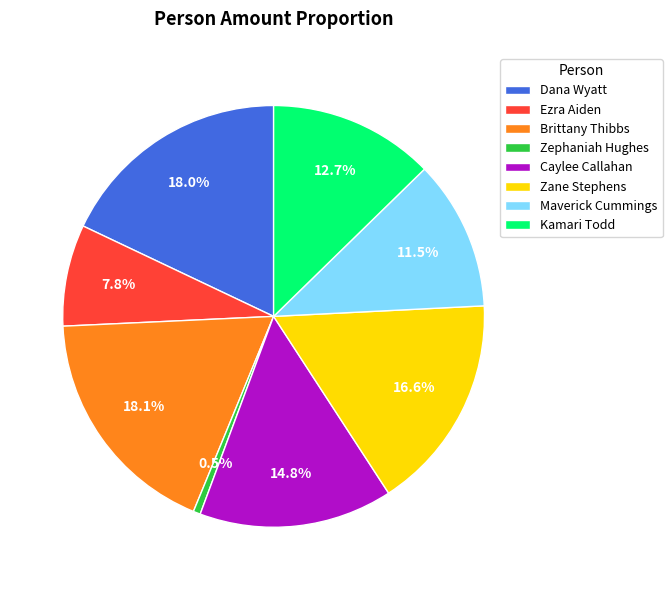

Which category has the smallest portion of the pie?

Zephaniah Hughes